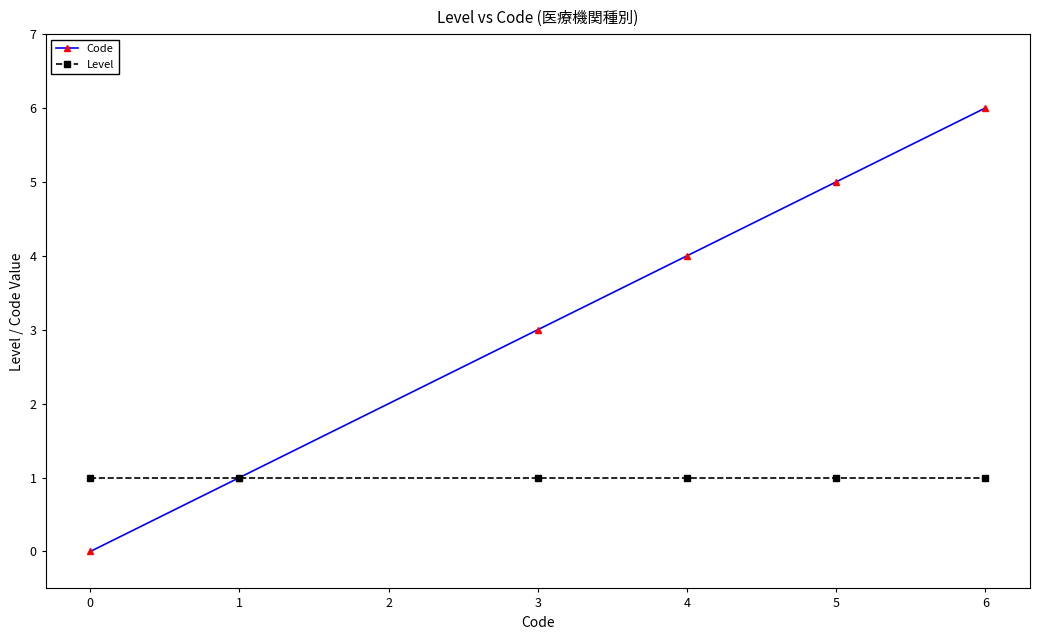

Between 1 and 3, which series saw the biggest shift?

Code